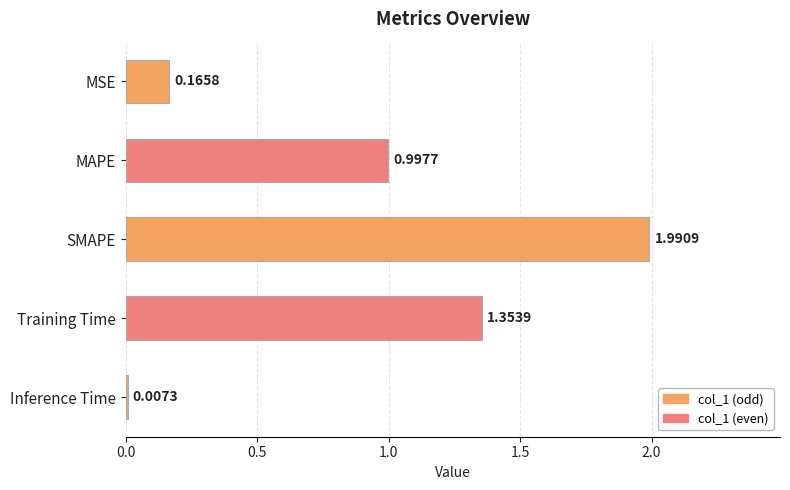

What is the sum of all values?

4.5